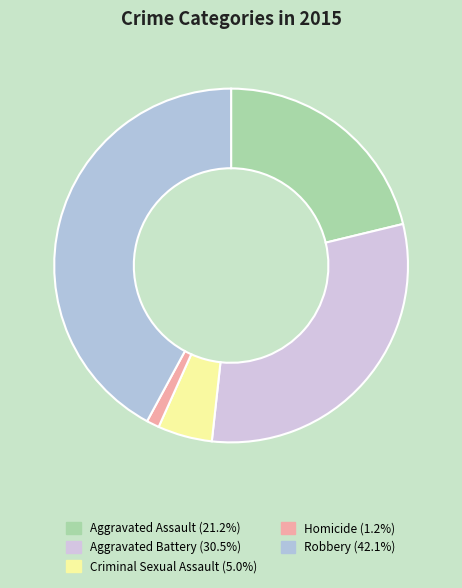

How many slices are in this pie chart?

5